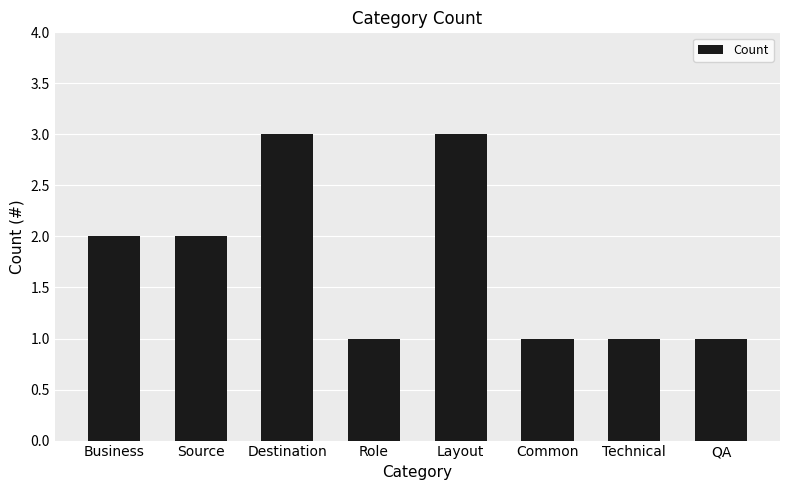

Reading left to right, extract all data points from this chart.

2	2	3	1	3	1	1	1